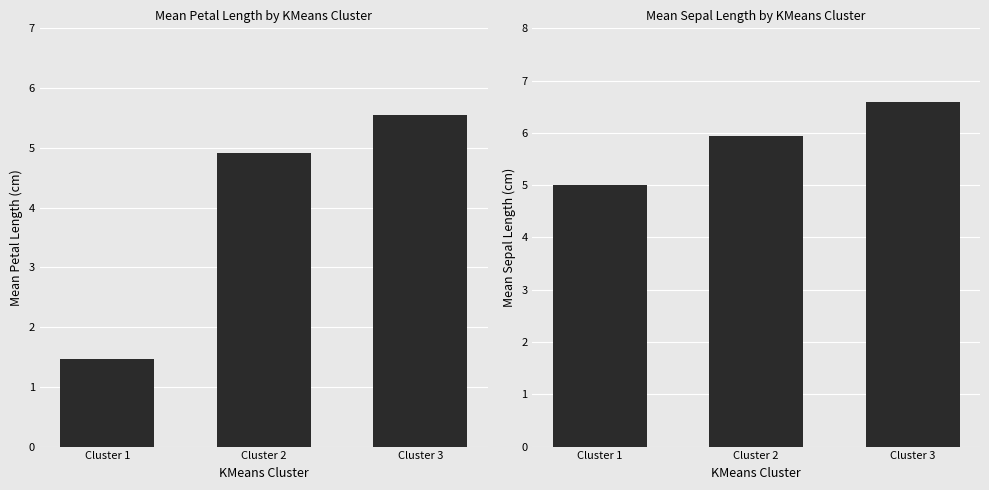

List the series in order of their peak value, lowest first.

petal length (cm), sepal length (cm)